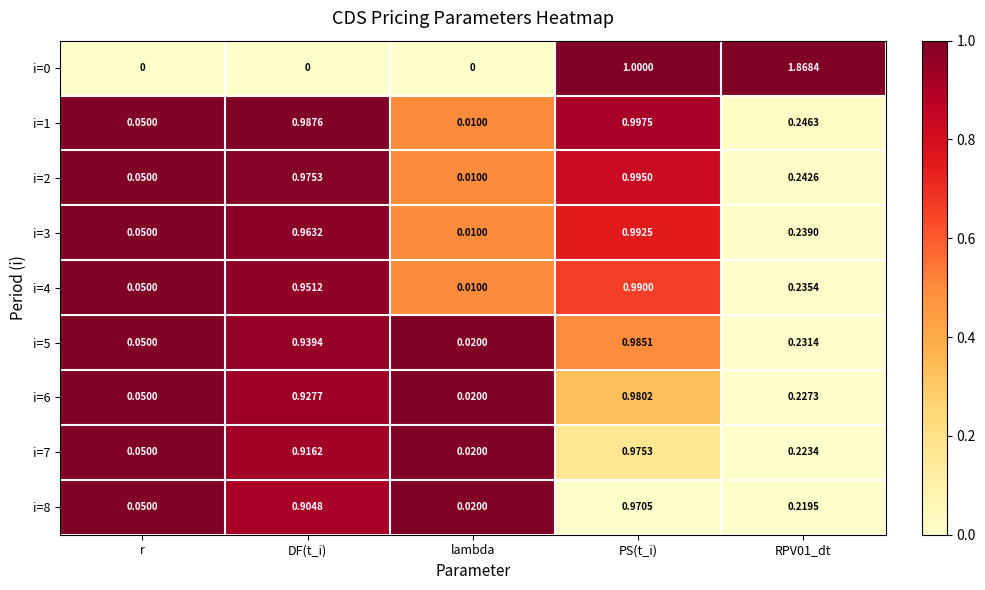

At which category is the sum across all series the highest?

PS(t_i)